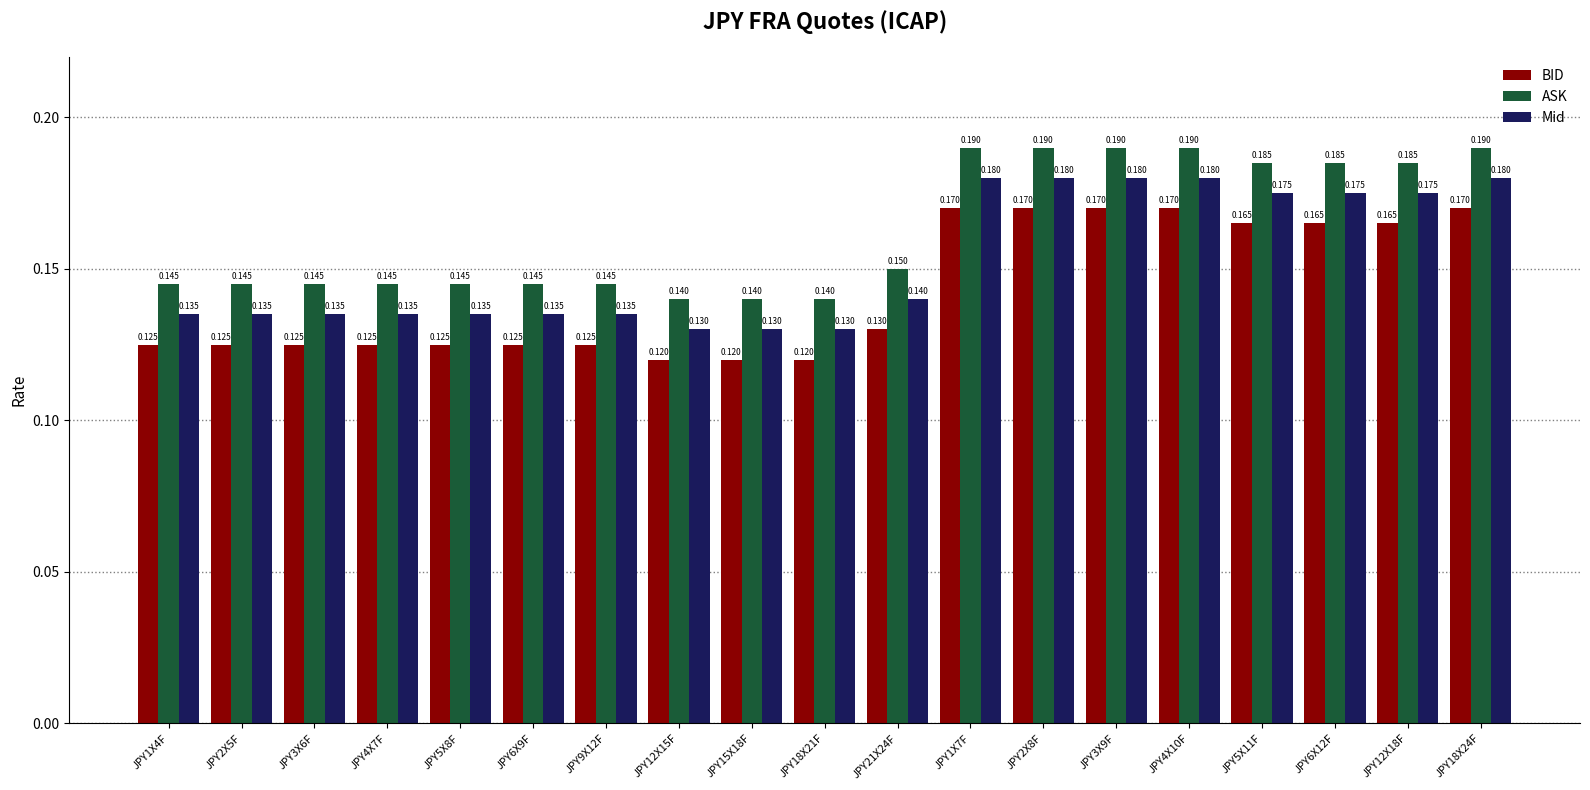

Is the value of BID at JPY1X7F greater than the value of Mid at JPY9X12F?

Yes